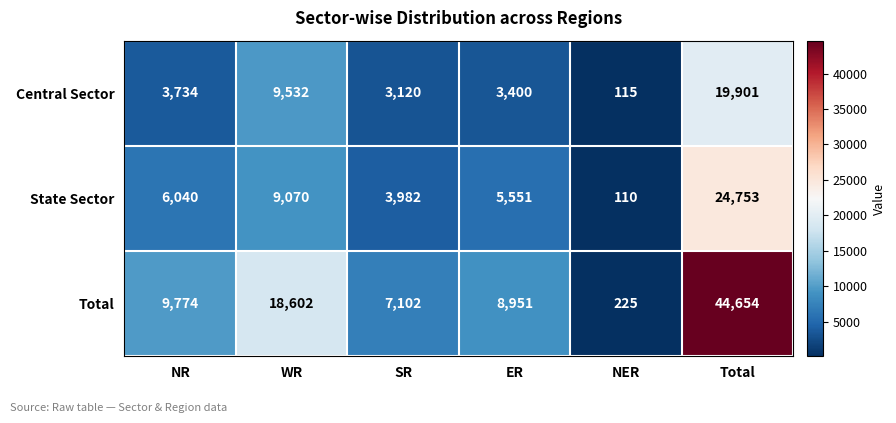

What is the average value of the Total series?

14885